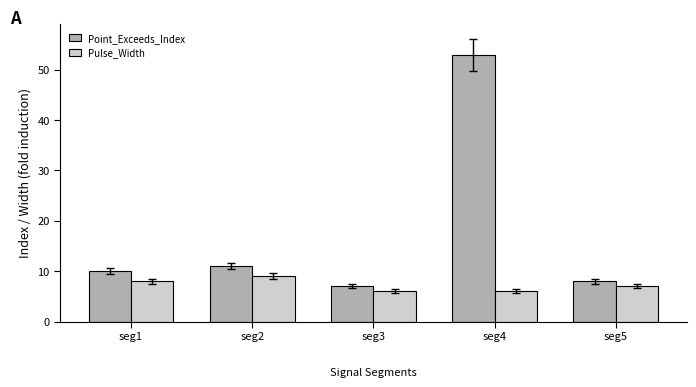

What value does the Pulse_Width series have at seg3?

6